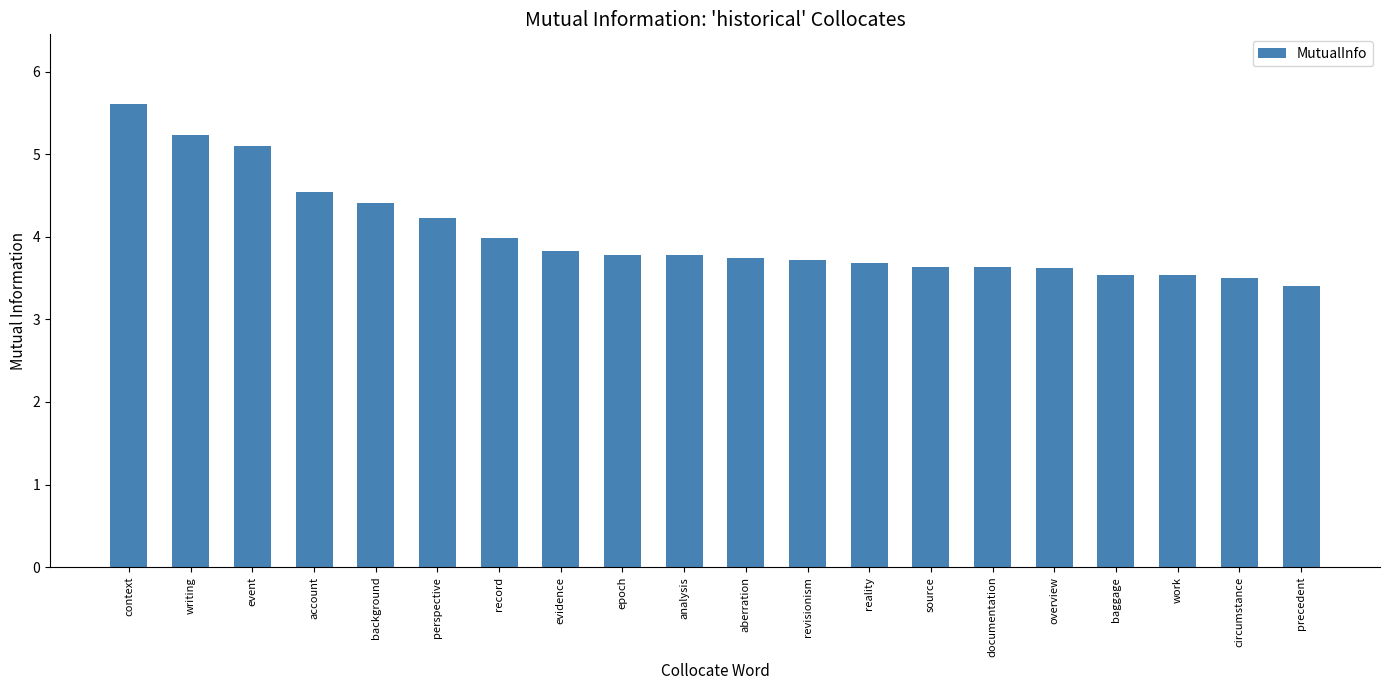

Reading left to right, list all the values displayed in this chart.

context=5.6	writing=5.2	event=5.1	account=4.5	background=4.4	perspective=4.2	record=4.0	evidence=3.8	epoch=3.8	analysis=3.8	aberration=3.7	revisionism=3.7	reality=3.7	source=3.6	documentation=3.6	overview=3.6	baggage=3.5	work=3.5	circumstance=3.5	precedent=3.4